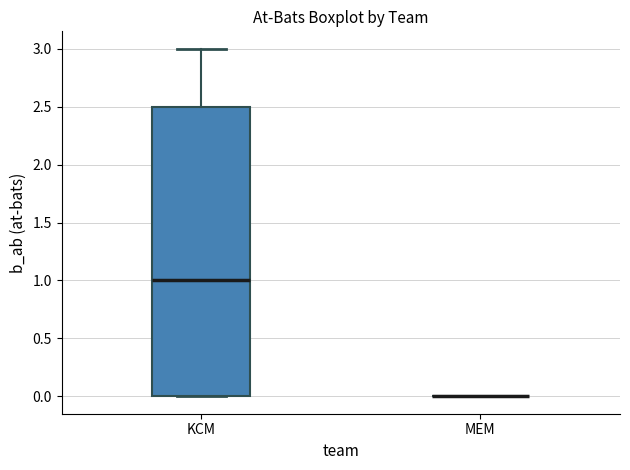

Comparing the boxes themselves (not the whiskers), which one is the tallest?

KCM